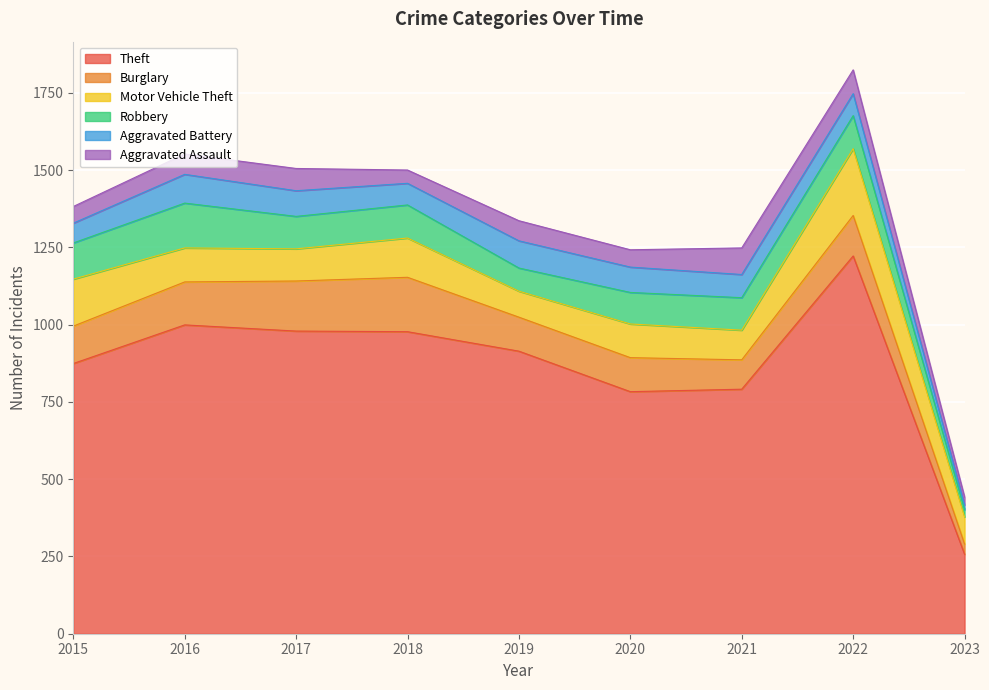

Which series has the largest range (max minus min)?

Theft